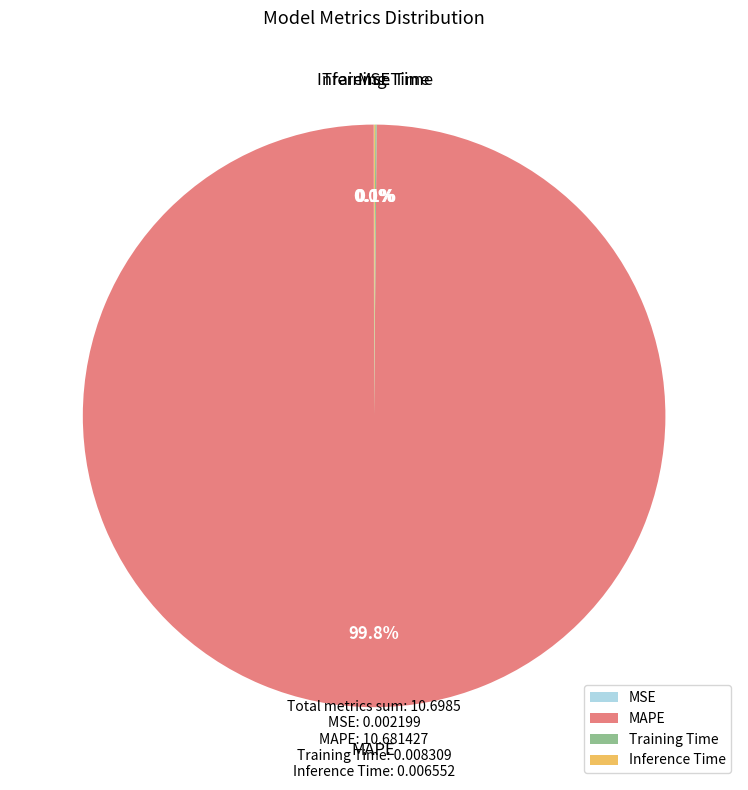

What percentage is NOT represented by MAPE?

0.2%